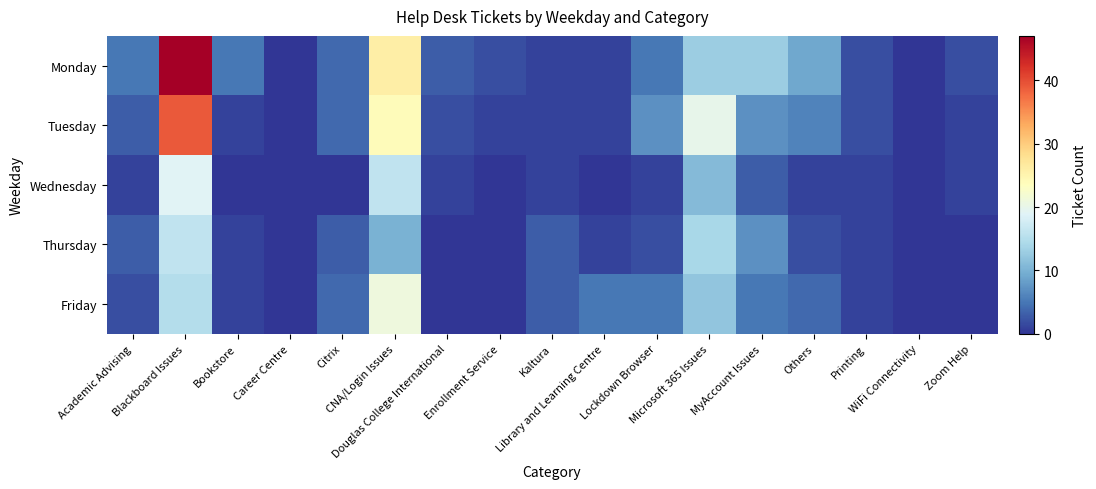

At how many categories does at least one series exceed 13?

3